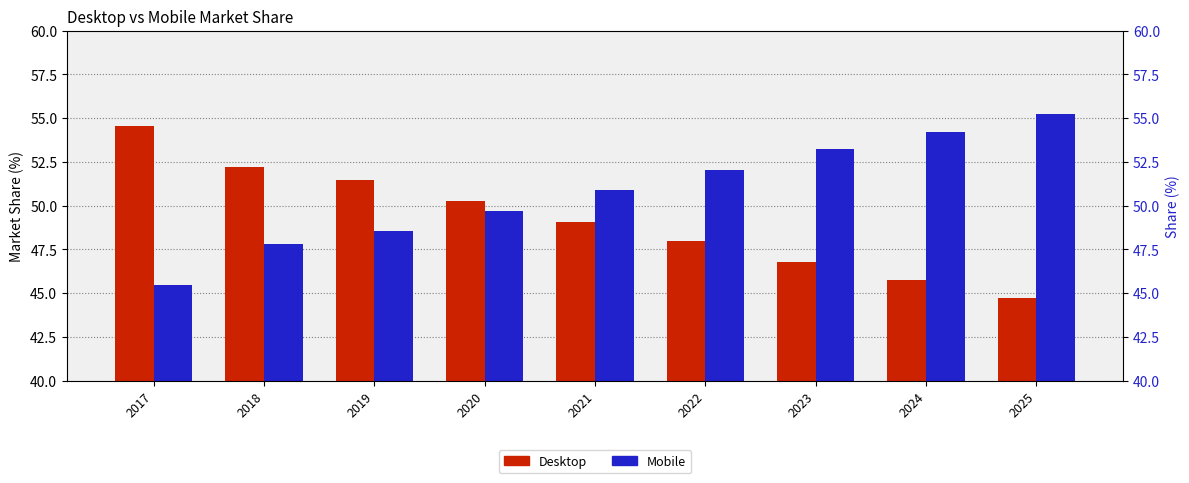

Between 2018 and 2022, which is larger?

2018